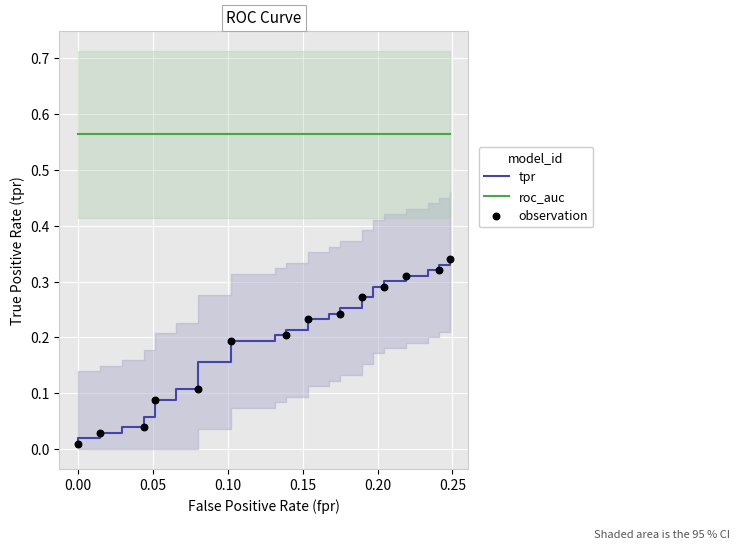

At which category is the sum across all series the highest?

39